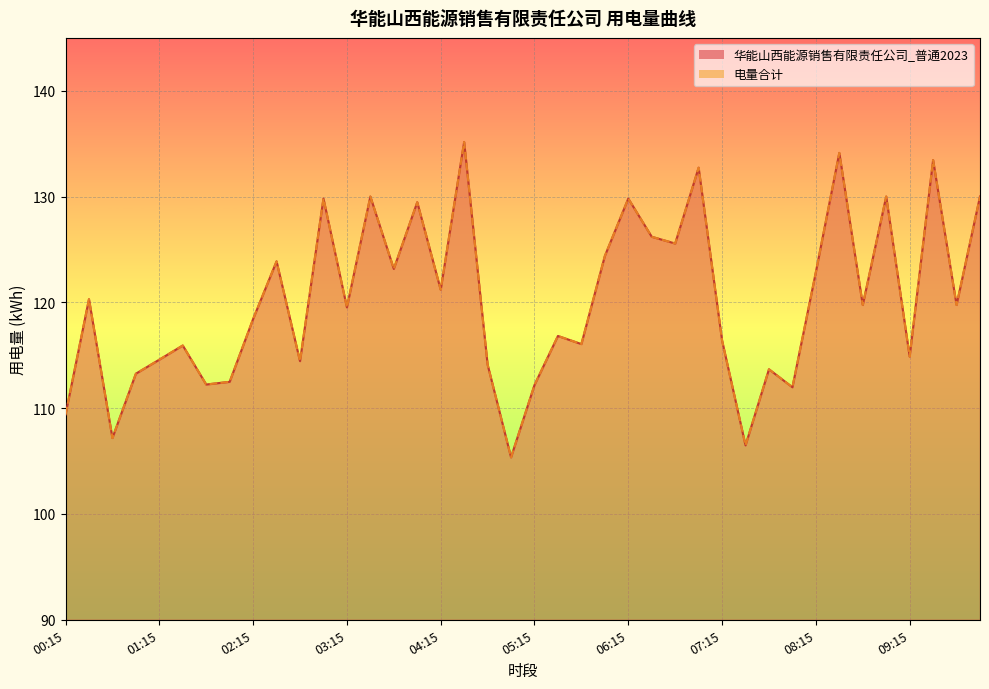

Which series has the widest spread of values?

华能山西能源销售有限责任公司_普通2023